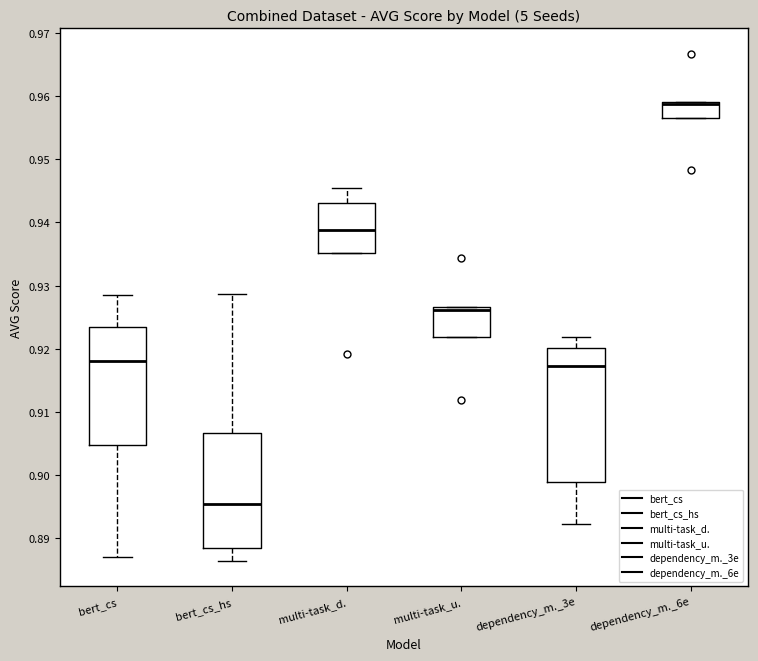

Where does the median line of the box for dependency_m._3e sit on the y-axis? The values are not printed on the chart, so give them approximately, as read against the axis.

0.917